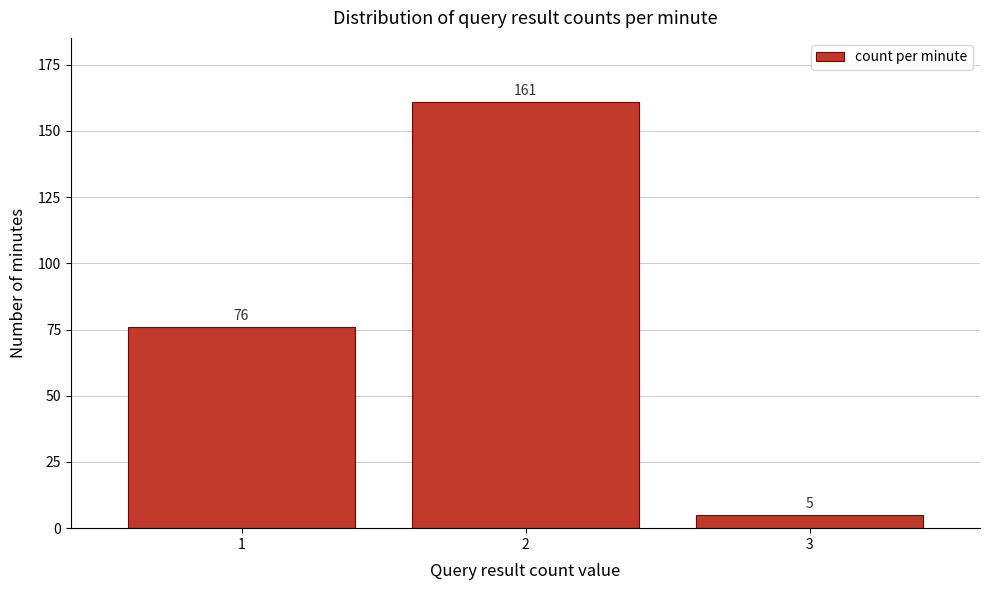

Reading right to left, extract all data points from this chart.

5	161	76